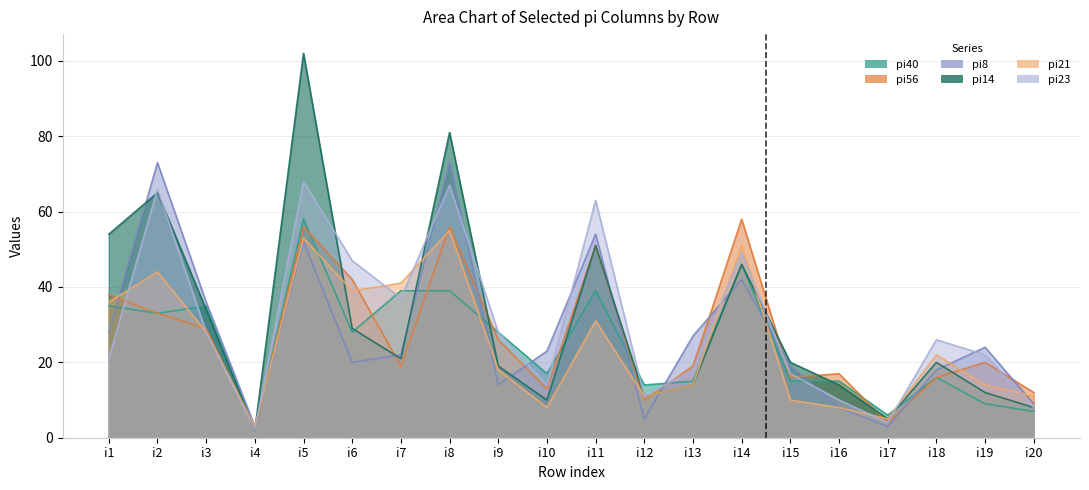

What is the maximum value for pi14?

102